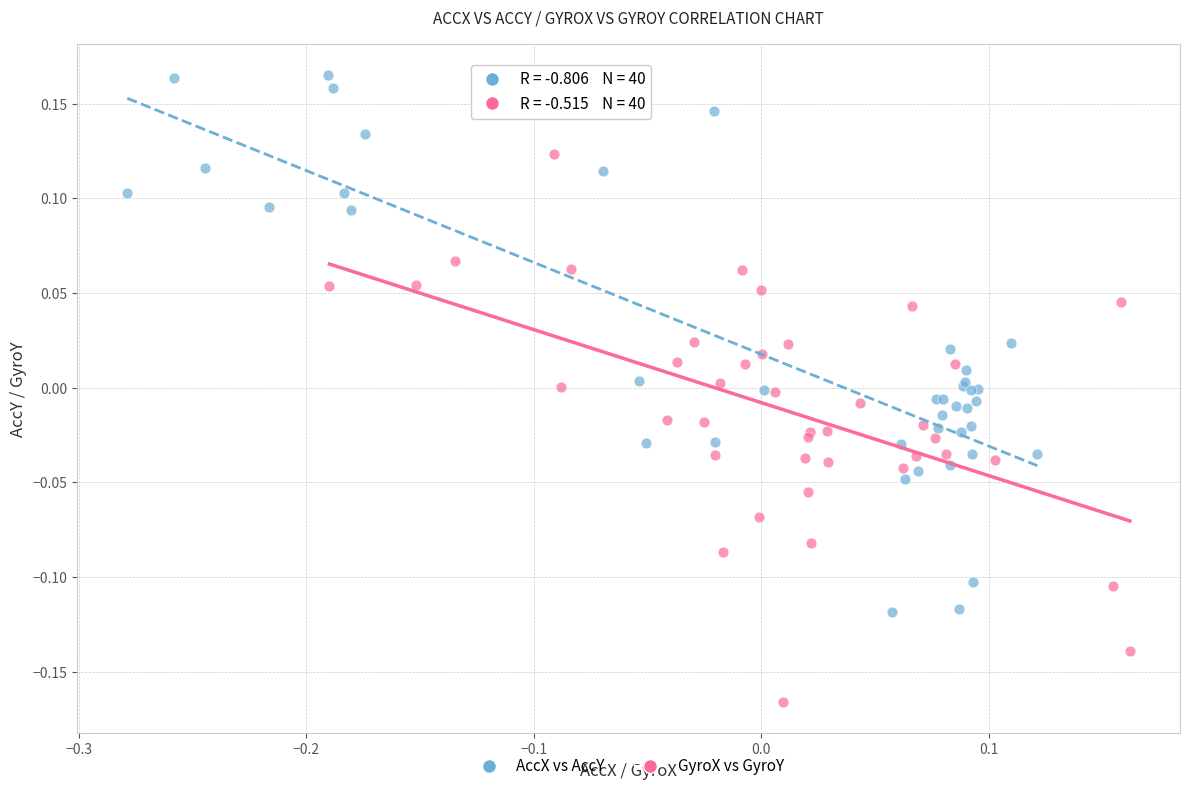

Which series contains the lowest Y value?

GyroX vs GyroY